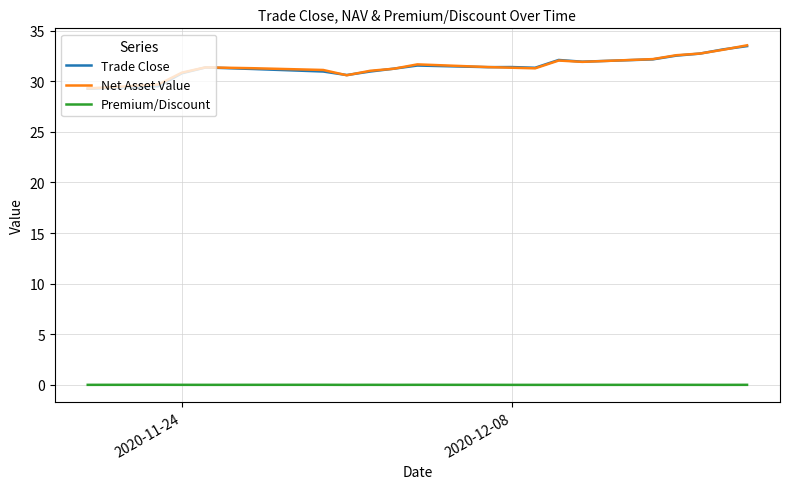

True or false: Net Asset Value and Premium/Discount cross at least once.

False